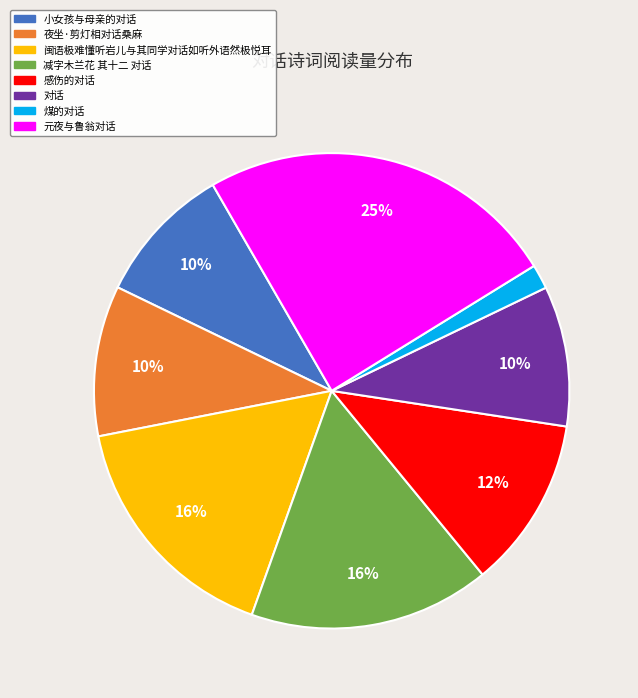

To the nearest percent, what portion does 感伤的对话 represent?

12%